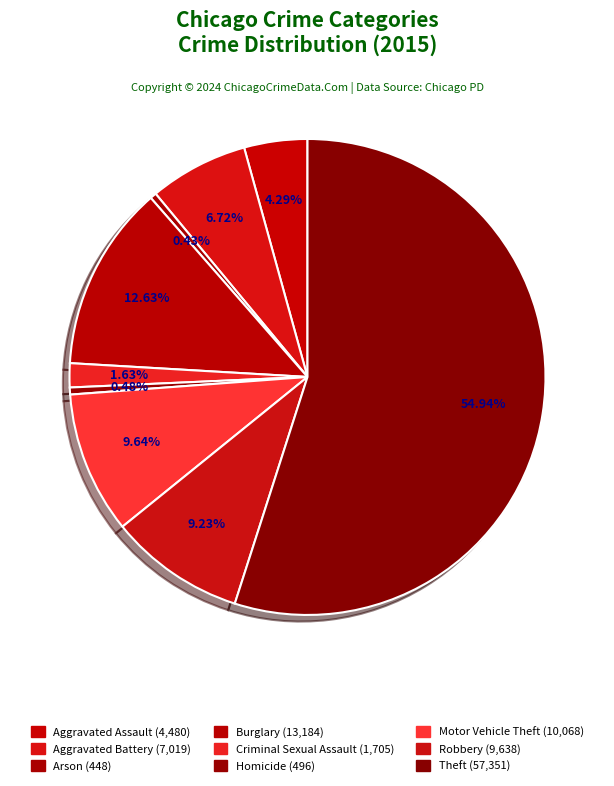

To the nearest percent, what percentage of the pie is Aggravated Battery?

7%